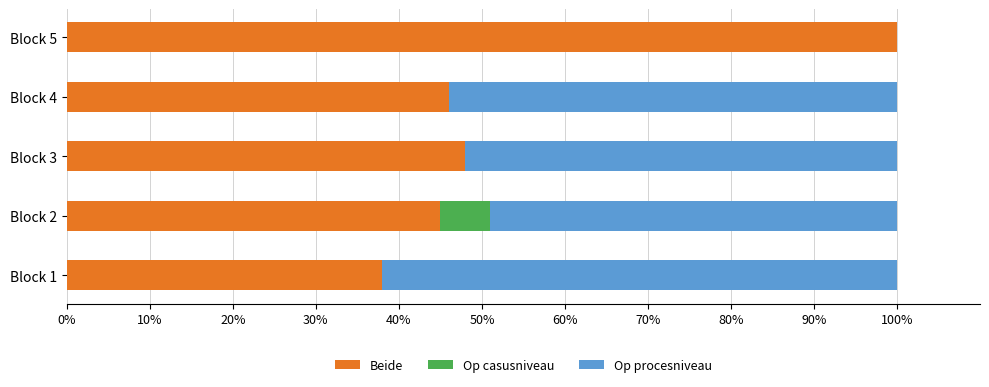

Which category has the highest value in the Beide series?

Block 5